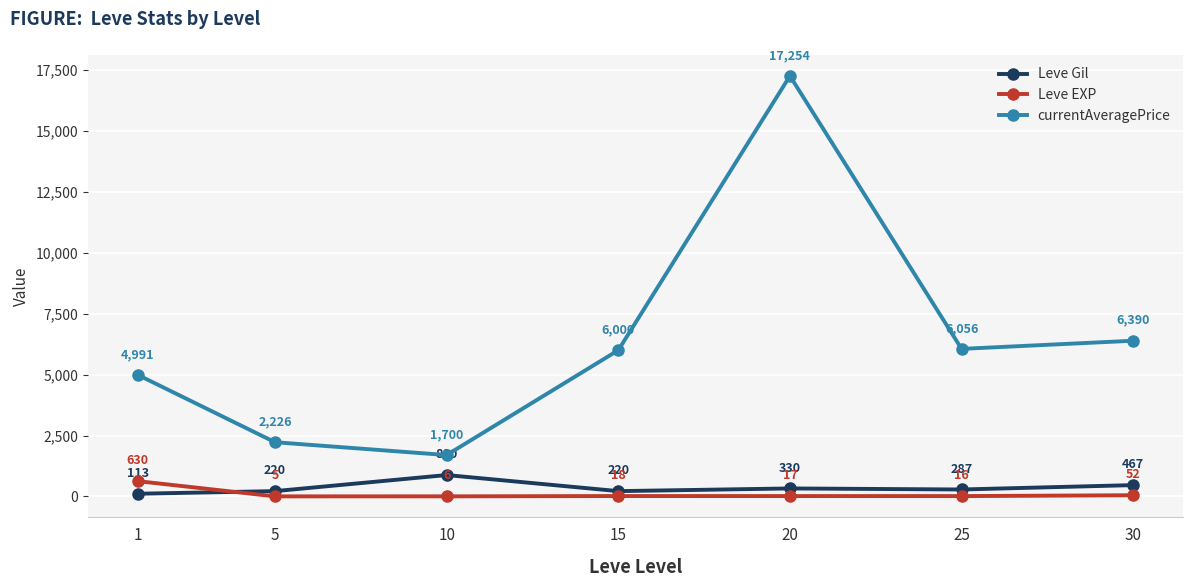

What are all the series names shown in the legend?

Leve Gil, Leve EXP, currentAveragePrice